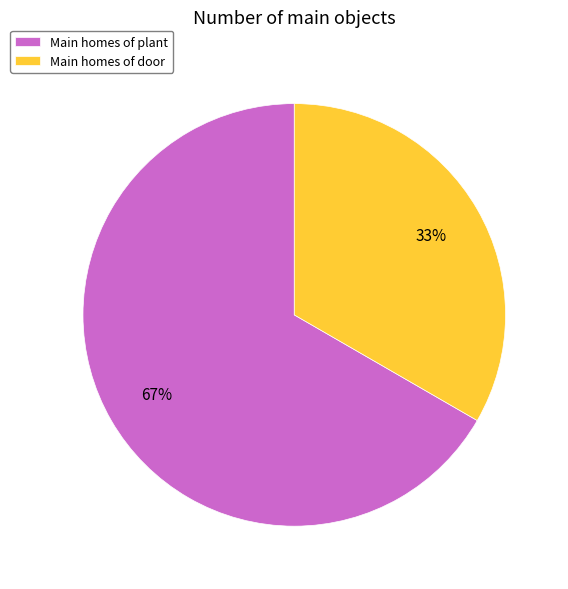

What is the smallest slice in the pie chart?

Main homes of door